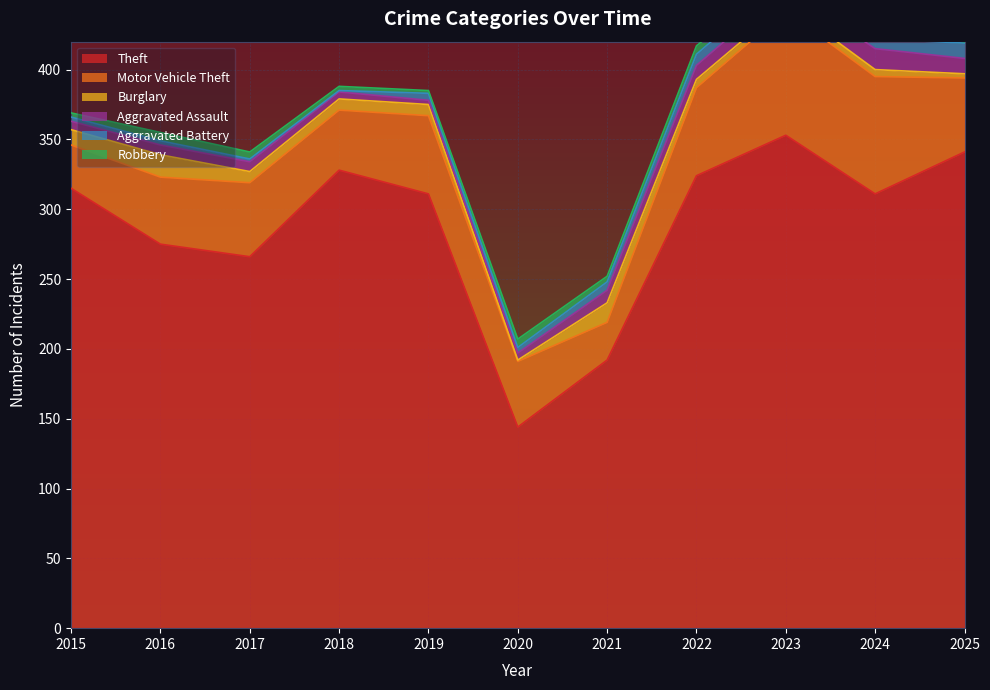

At which label is Theft closest to 248?

2017